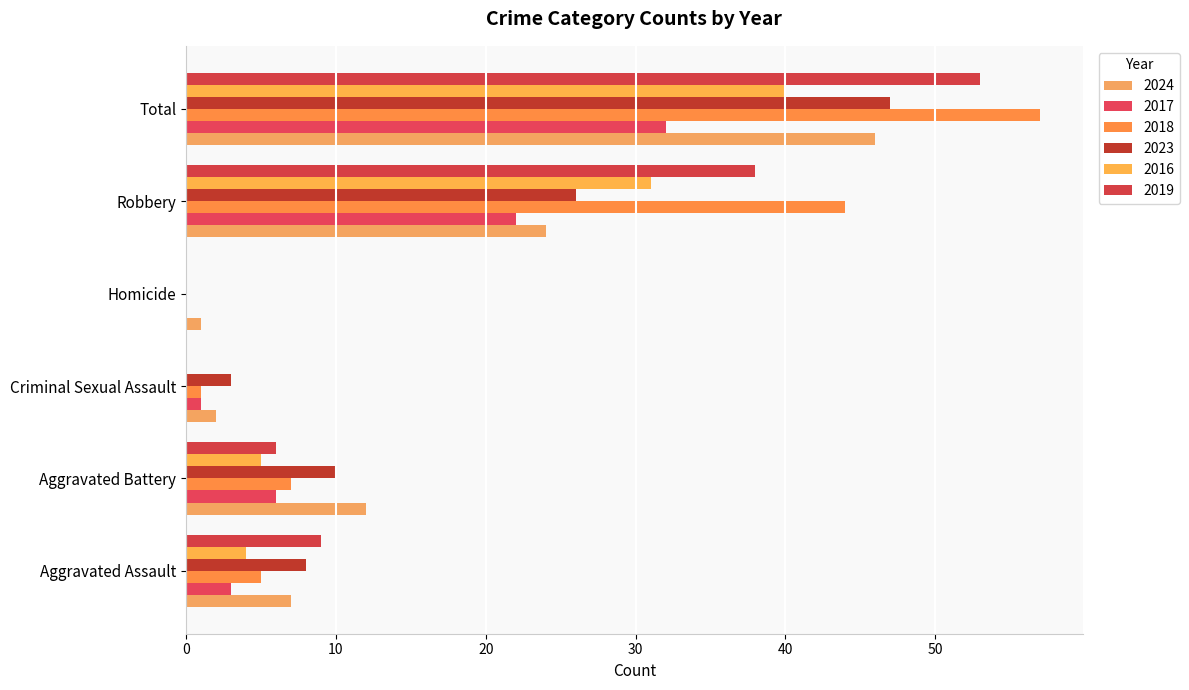

Where does the 2024 series first go above 12?

Robbery